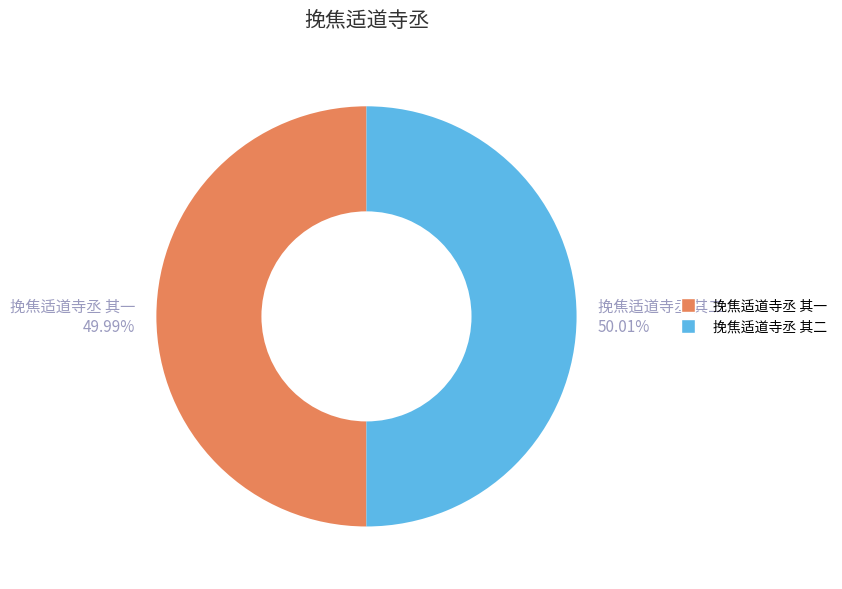

True or false: 挽焦适道寺丞 其二 accounts for 41% of the total.

False